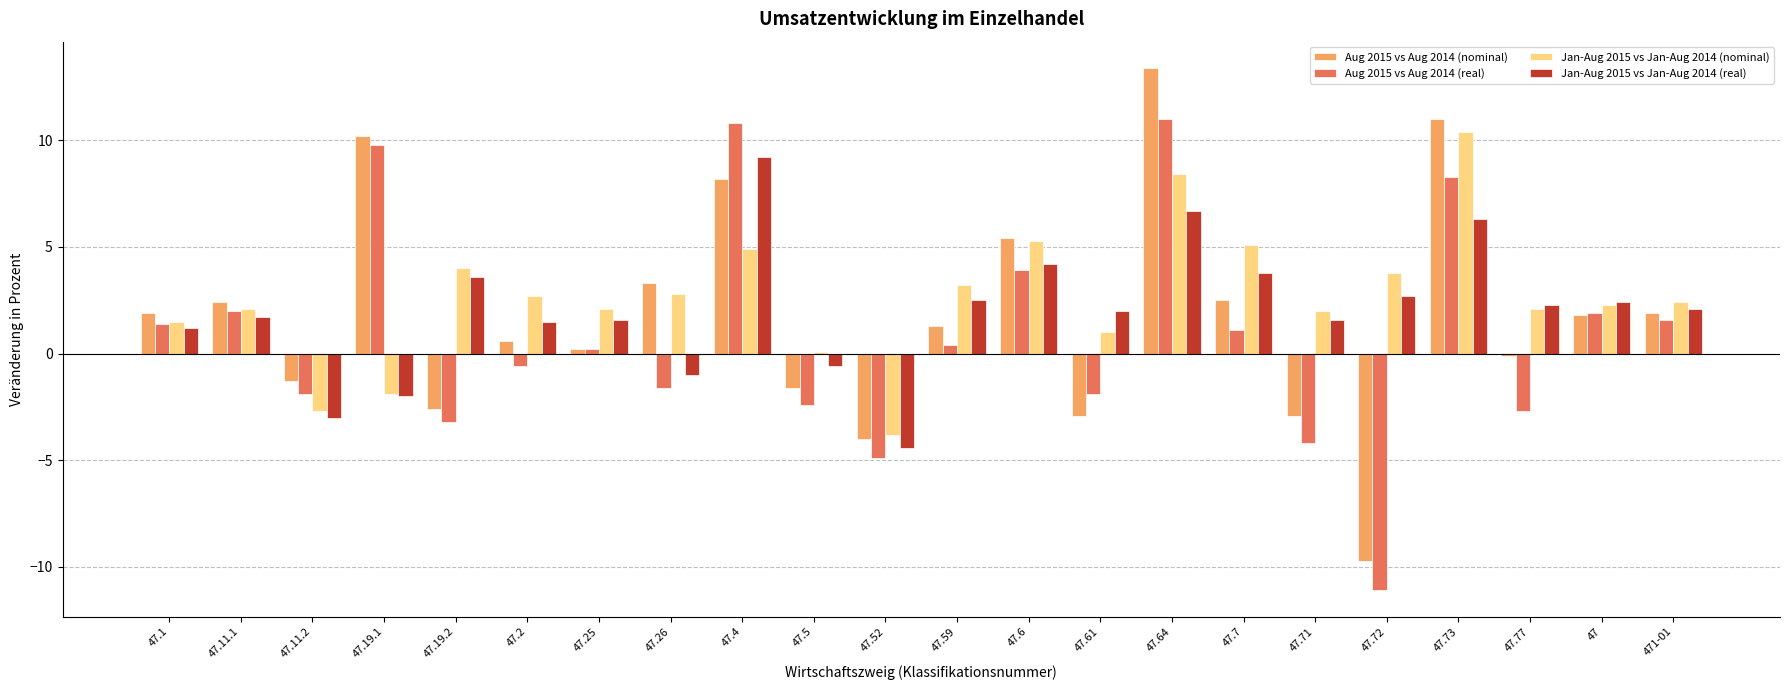

What value does the Jan-Aug 2015 vs Jan-Aug 2014 (nominal) series have at 47?

2.3